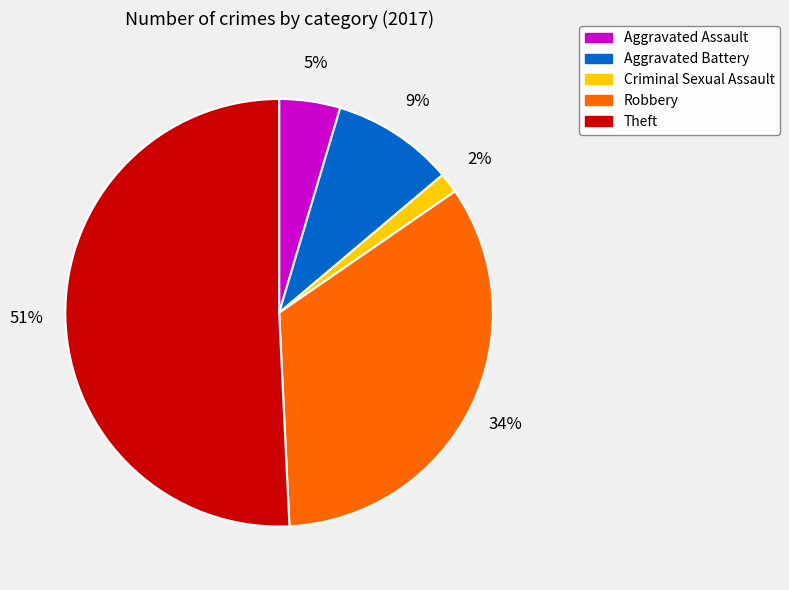

Which has a higher value, Criminal Sexual Assault or Theft?

Theft